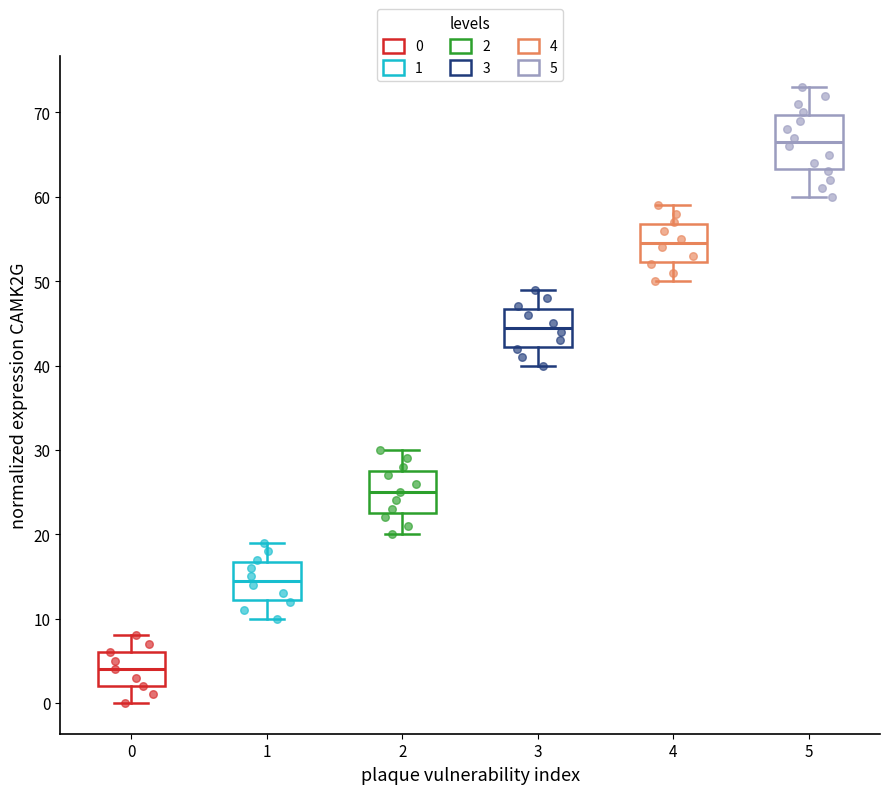

Which box has the highest median line?

5